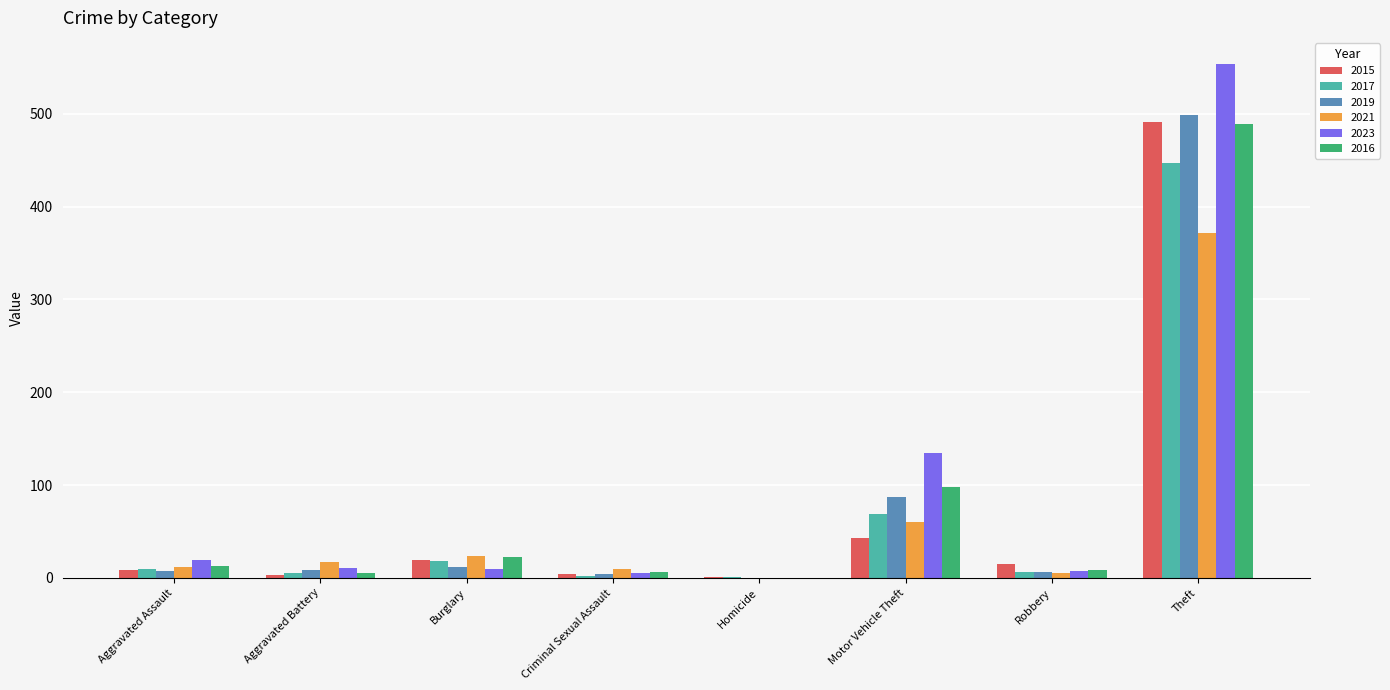

At which category is the sum across all series the highest?

Theft